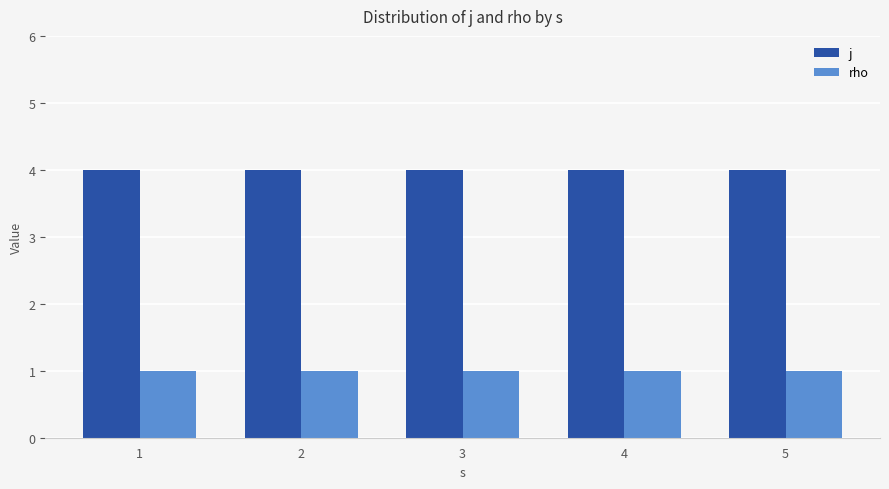

What value does the j series have at 4?

4